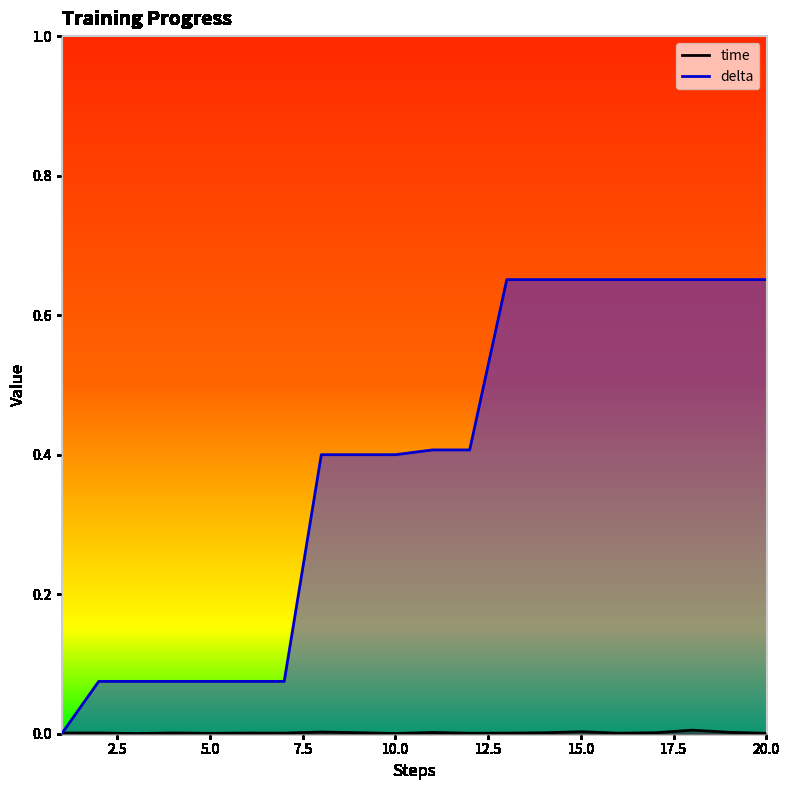

Which series has the largest total across all categories?

delta